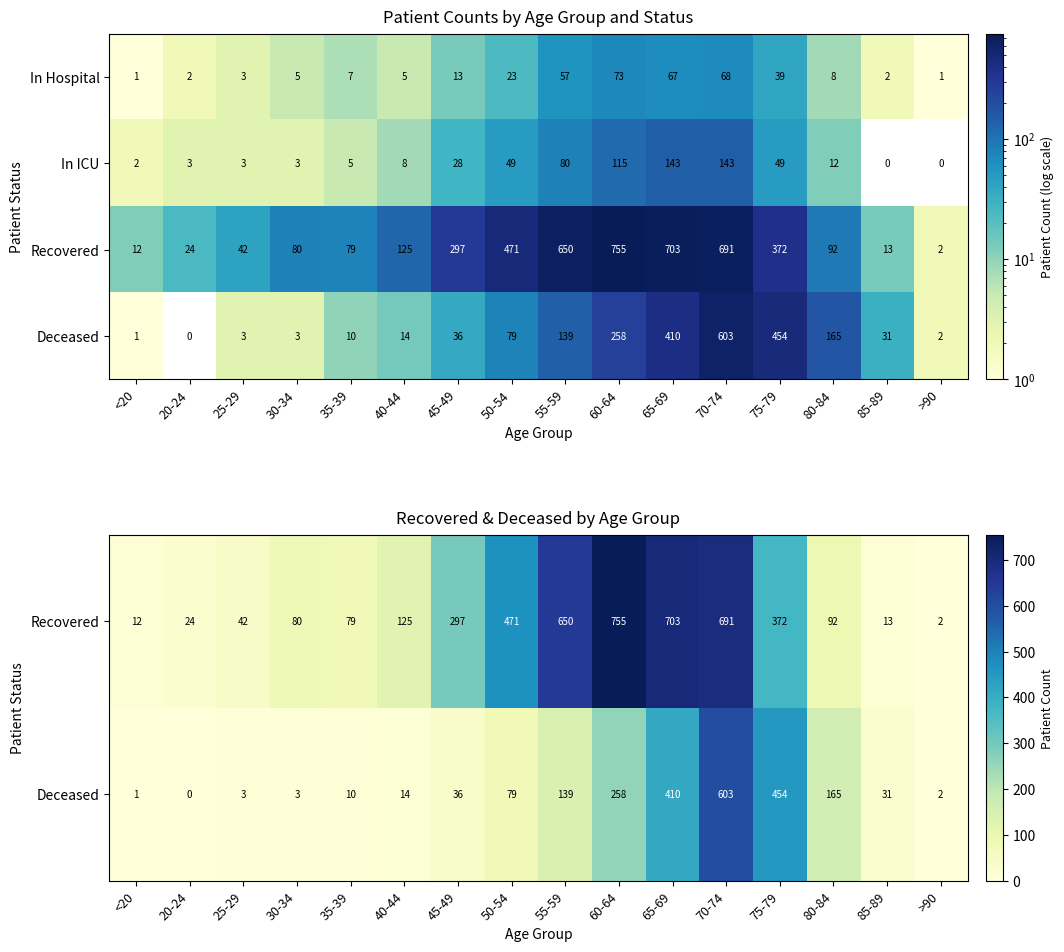

True or false: In Hospital has a value of 2 at 20-24.

True